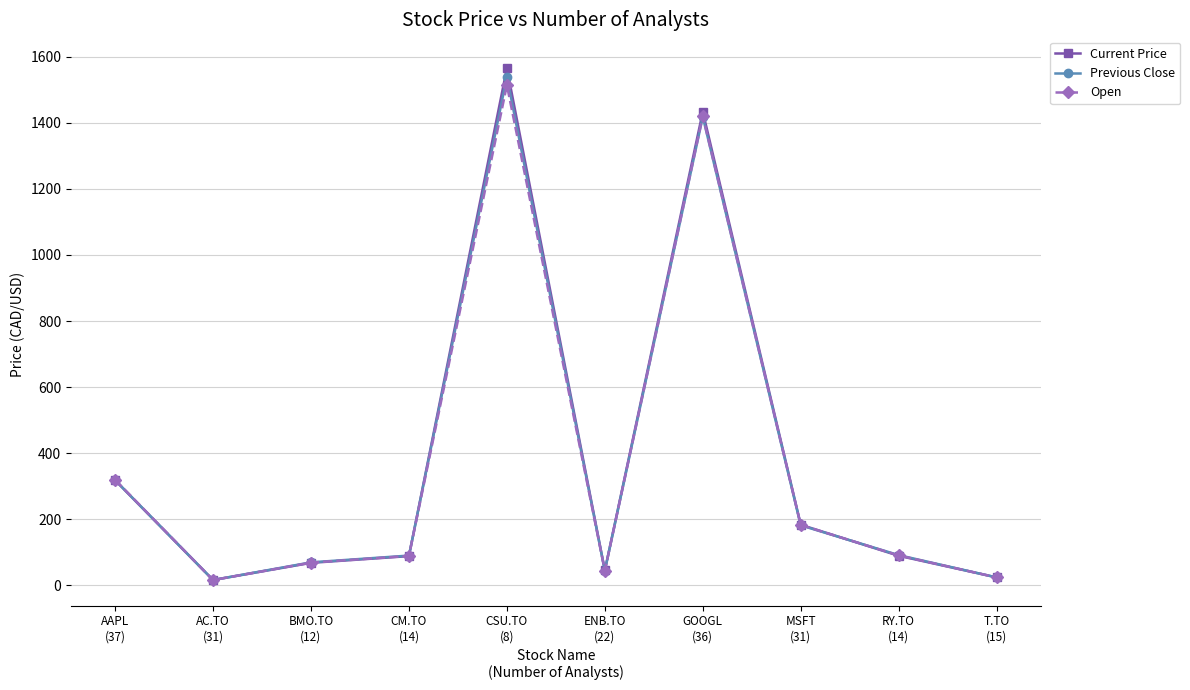

What is the label of the 6th point from the right?

CSU.TO
(8)